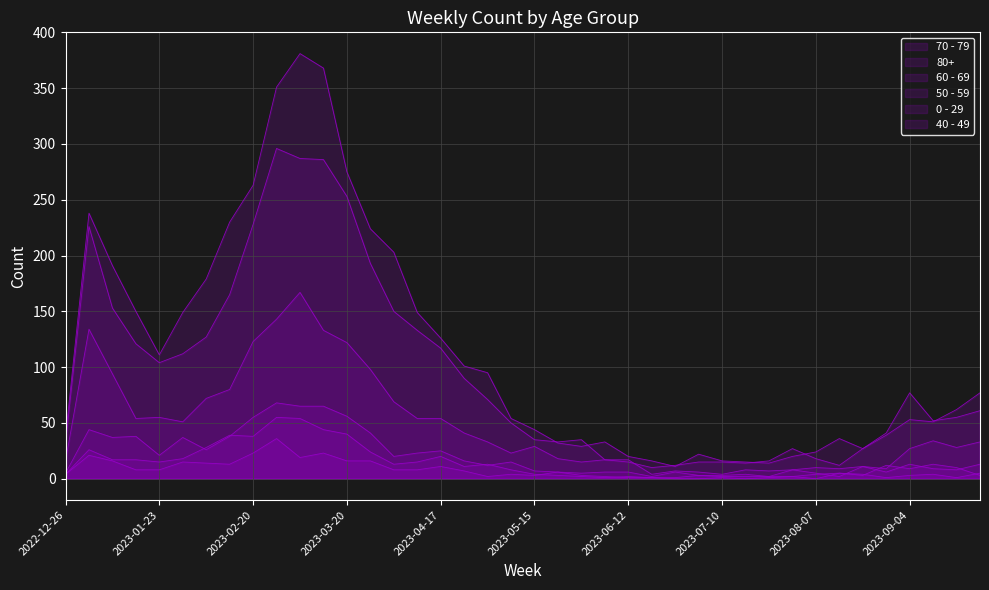

True or false: 70 - 79 has a value of 128 at 2023-03-20.

False